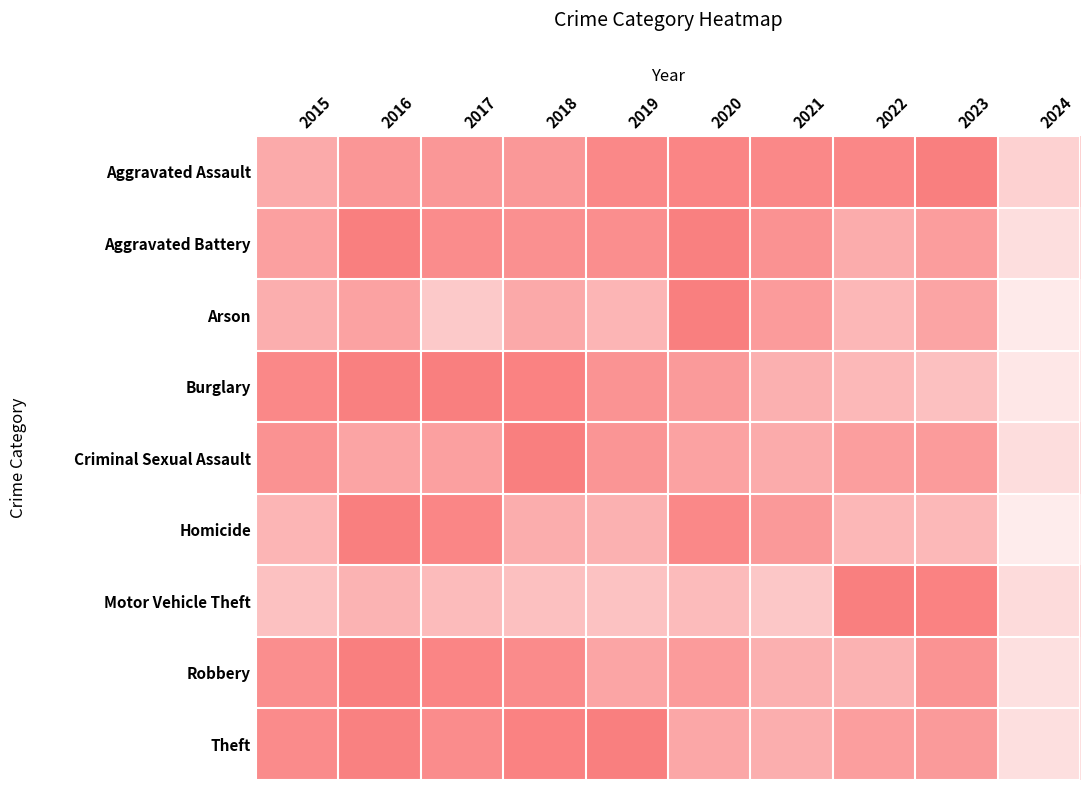

Reading left to right, extract all data points from this chart.

Aggravated Assault: 2015=0.7	2016=0.8	2017=0.8	2018=0.8	2019=0.9	2020=1.0	2021=0.9	2022=0.9	2023=1.0	2024=0.4
Aggravated Battery: 2015=0.7	2016=1.0	2017=0.9	2018=0.9	2019=0.9	2020=1.0	2021=0.8	2022=0.6	2023=0.8	2024=0.3
Arson: 2015=0.6	2016=0.7	2017=0.4	2018=0.7	2019=0.6	2020=1.0	2021=0.8	2022=0.6	2023=0.7	2024=0.2
Burglary: 2015=0.9	2016=1.0	2017=1.0	2018=1.0	2019=0.8	2020=0.8	2021=0.6	2022=0.6	2023=0.5	2024=0.2
Criminal Sexual Assault: 2015=0.9	2016=0.7	2017=0.7	2018=1.0	2019=0.8	2020=0.7	2021=0.7	2022=0.8	2023=0.8	2024=0.3
Homicide: 2015=0.6	2016=1.0	2017=0.9	2018=0.6	2019=0.6	2020=0.9	2021=0.8	2022=0.6	2023=0.6	2024=0.1
Motor Vehicle Theft: 2015=0.5	2016=0.6	2017=0.5	2018=0.5	2019=0.5	2020=0.5	2021=0.4	2022=1.0	2023=1.0	2024=0.3
Robbery: 2015=0.9	2016=1.0	2017=1.0	2018=0.9	2019=0.7	2020=0.8	2021=0.6	2022=0.6	2023=0.8	2024=0.2
Theft: 2015=0.9	2016=1.0	2017=0.9	2018=1.0	2019=1.0	2020=0.7	2021=0.6	2022=0.8	2023=0.8	2024=0.3